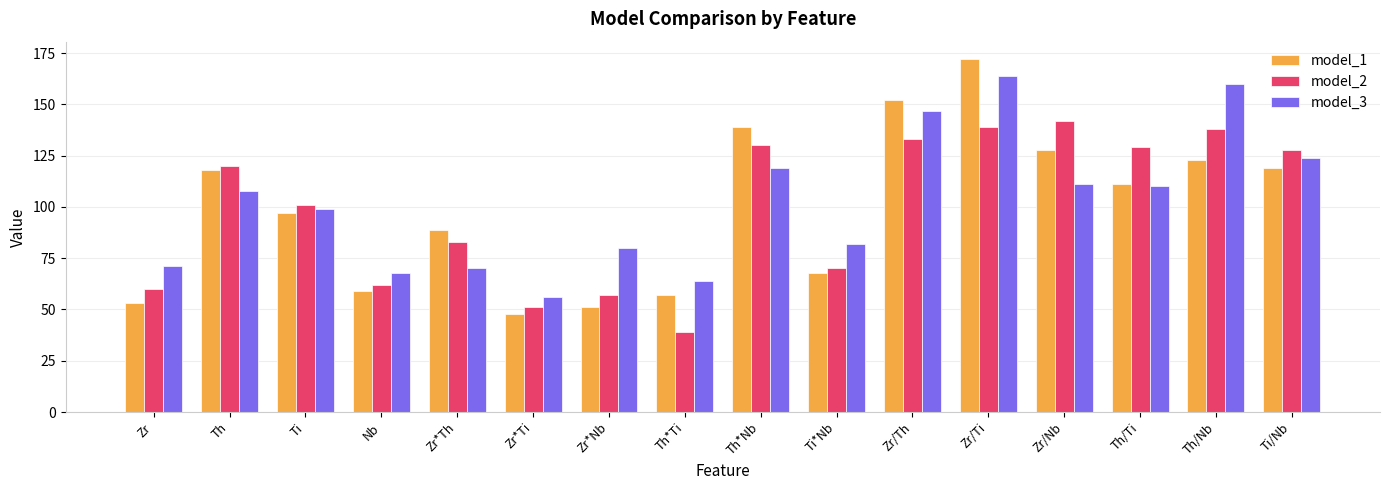

Which category has the lowest value in the model_2 series?

Th*Ti